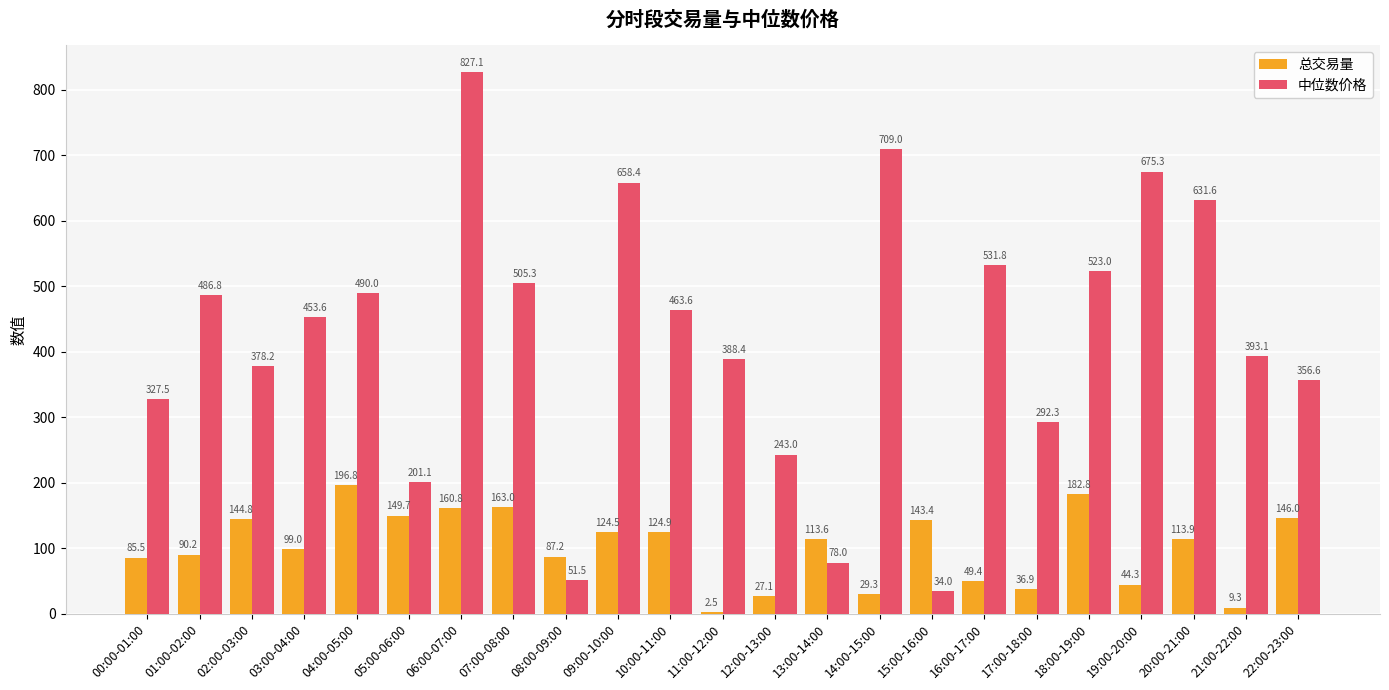

At which label does 中位数价格 reach its peak?

06:00-07:00